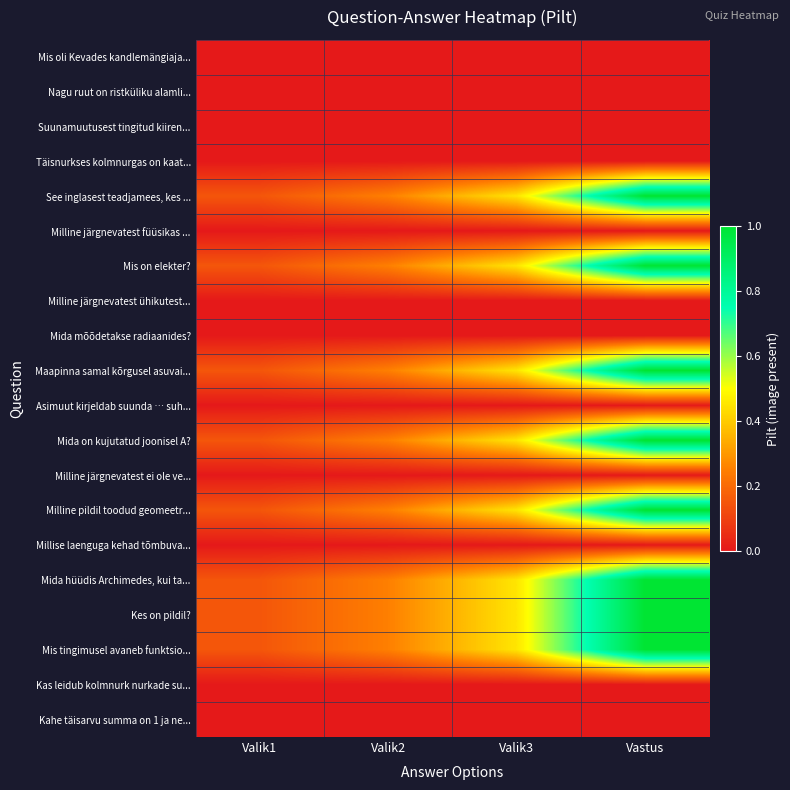

Which category has the highest value across all series?

Vastus